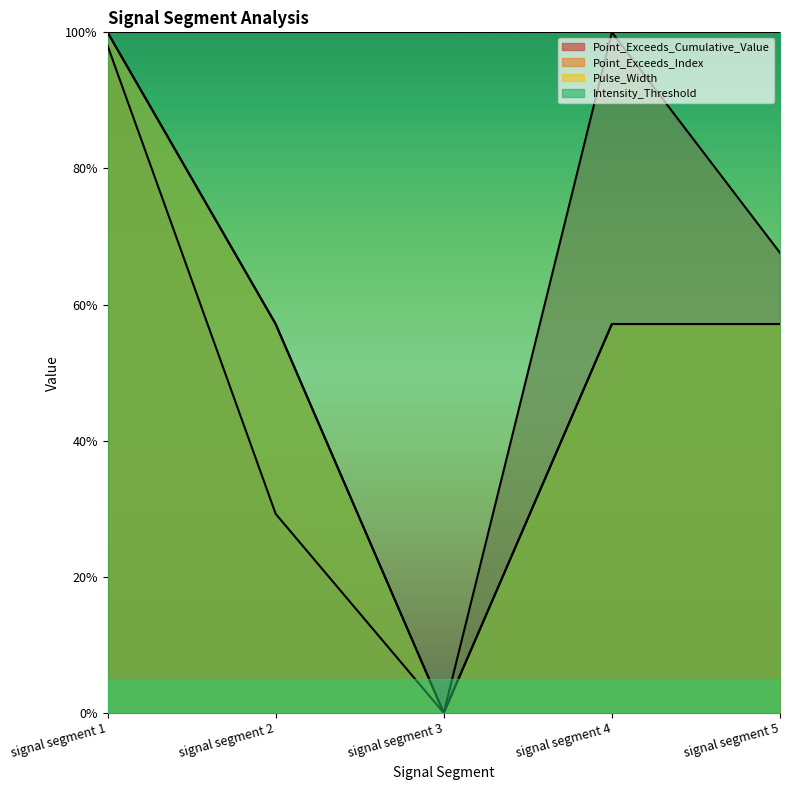

Rank the categories by Pulse_Width value from lowest to highest.

signal segment 3, signal segment 2, signal segment 4, signal segment 5, signal segment 1